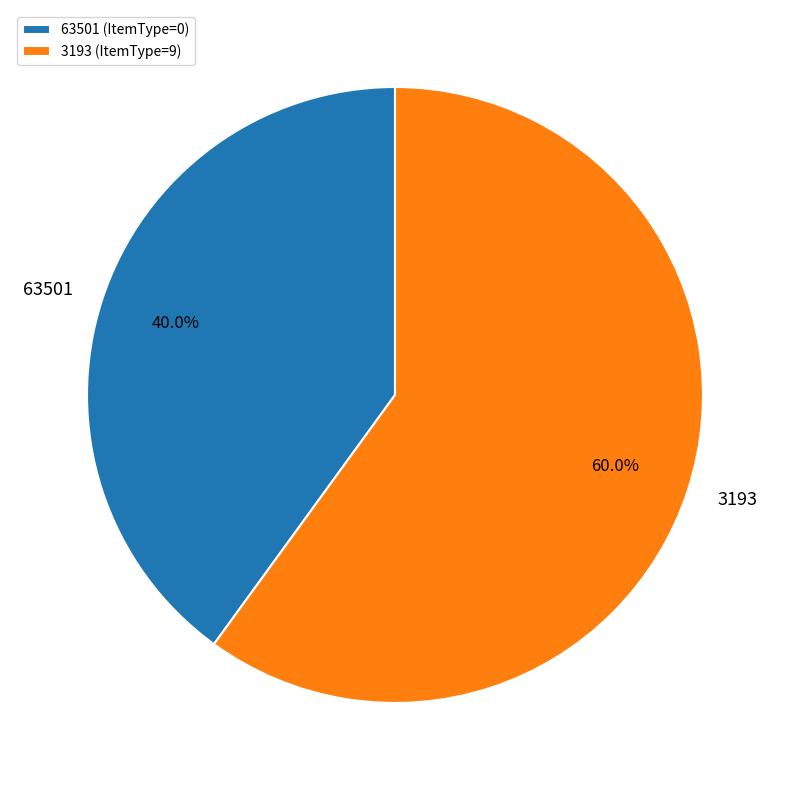

How many segments does this pie chart have?

2